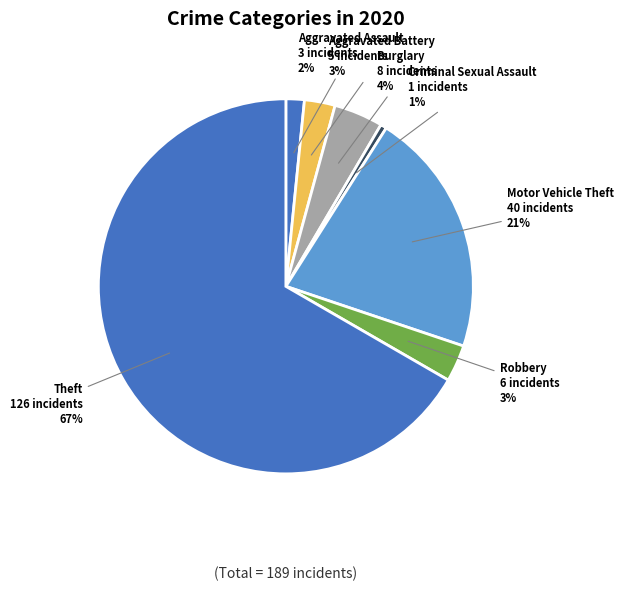

Which slice is the largest?

Theft